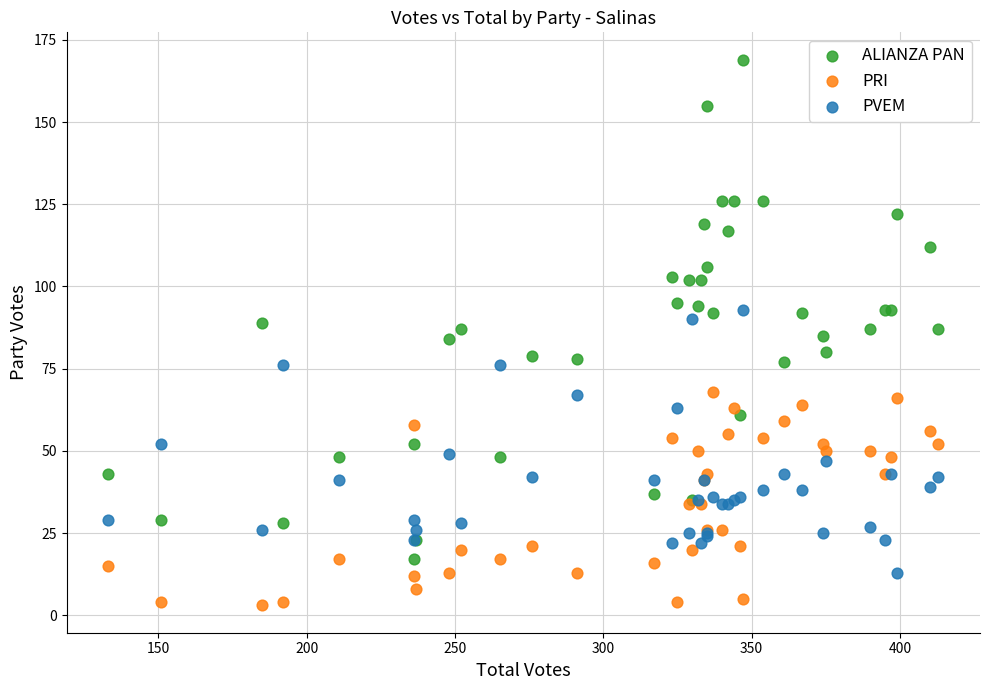

Which series reaches the maximum Y coordinate?

ALIANZA PAN